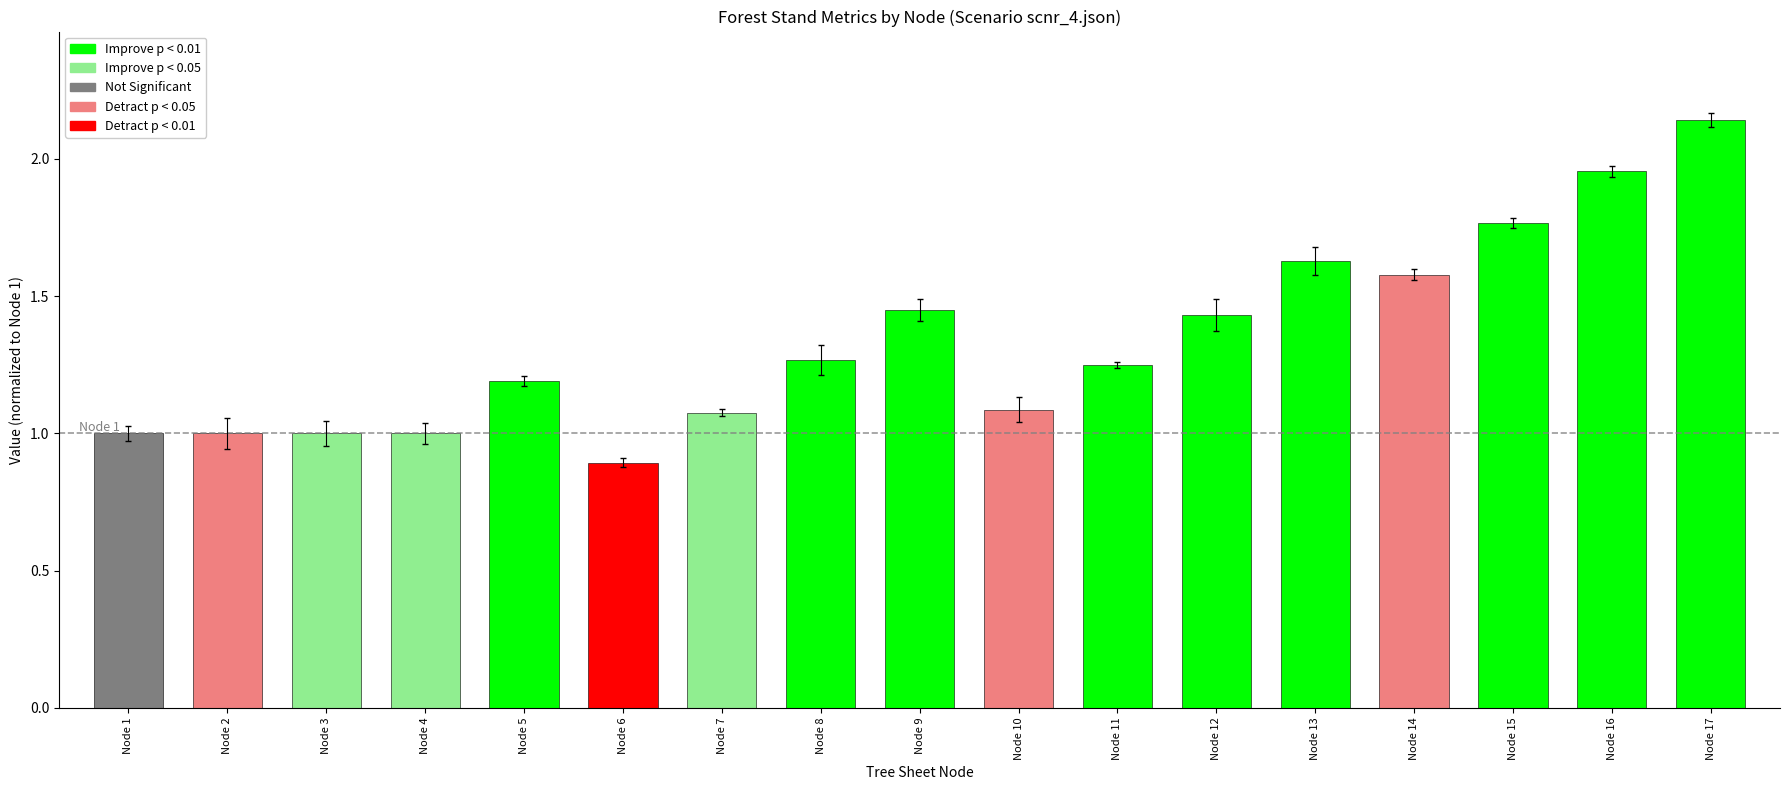

Between Node 6 and Node 7, which is larger?

Node 7